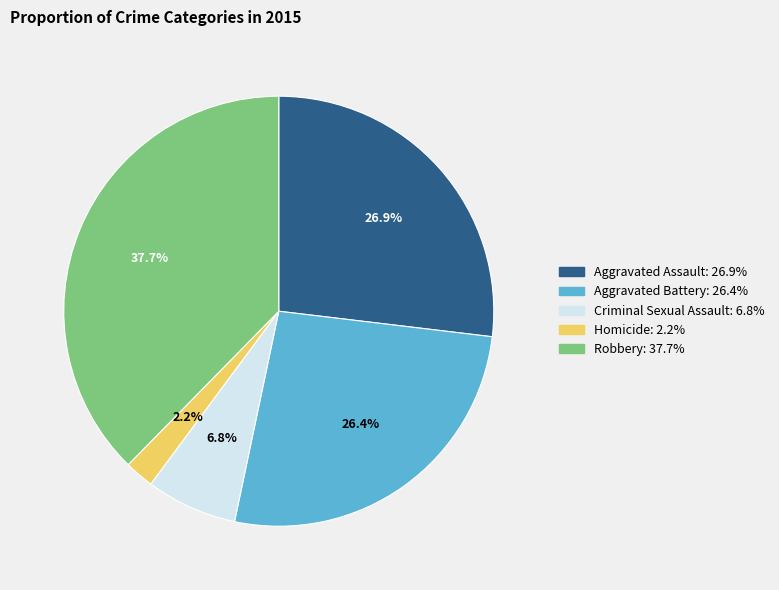

Does any single category account for the majority?

No